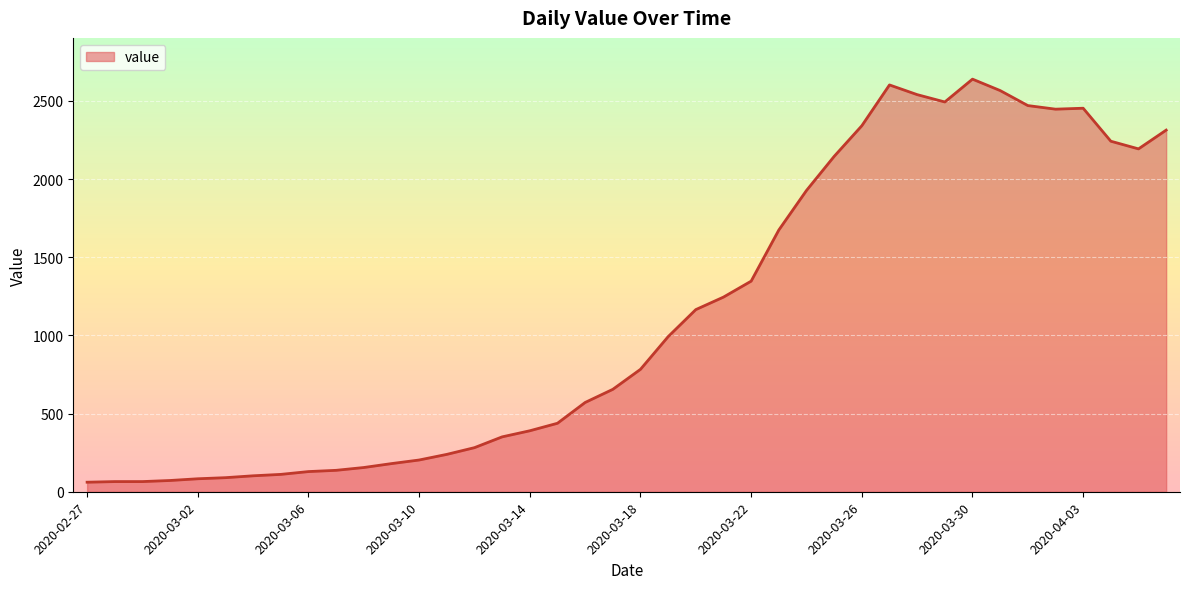

What is the minimum value shown in the chart?

61